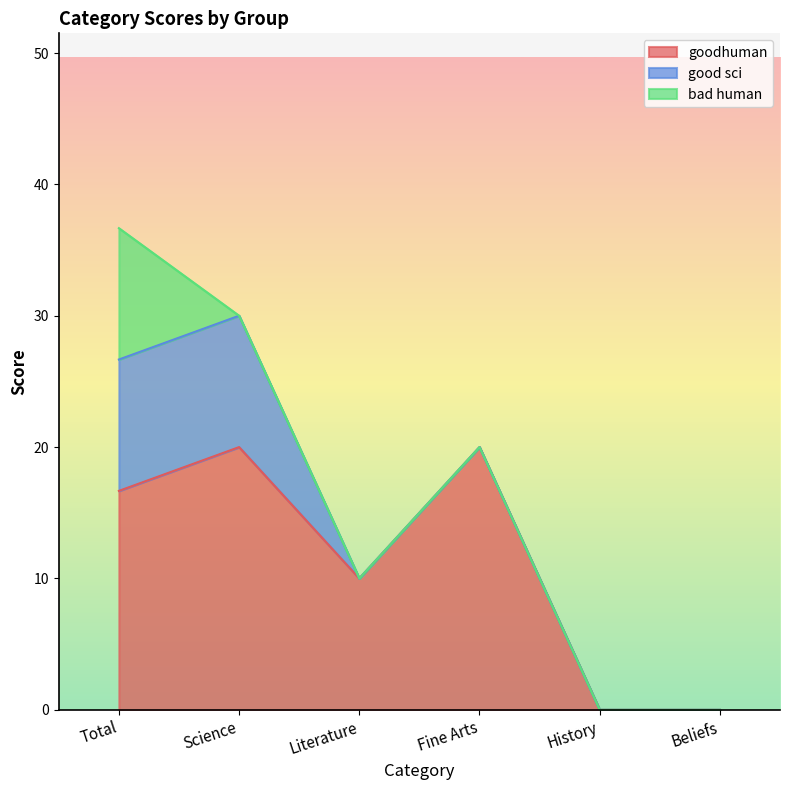

Reading left to right, list all the values displayed in this chart.

goodhuman: Total=16.7	Science=20.0	Literature=10.0	Fine Arts=20.0	History=0.0	Beliefs=0.0
good sci: Total=10.0	Science=10.0	Literature=0.0	Fine Arts=0.0	History=0.0	Beliefs=0.0
bad human: Total=10.0	Science=0.0	Literature=0.0	Fine Arts=0.0	History=0.0	Beliefs=0.0